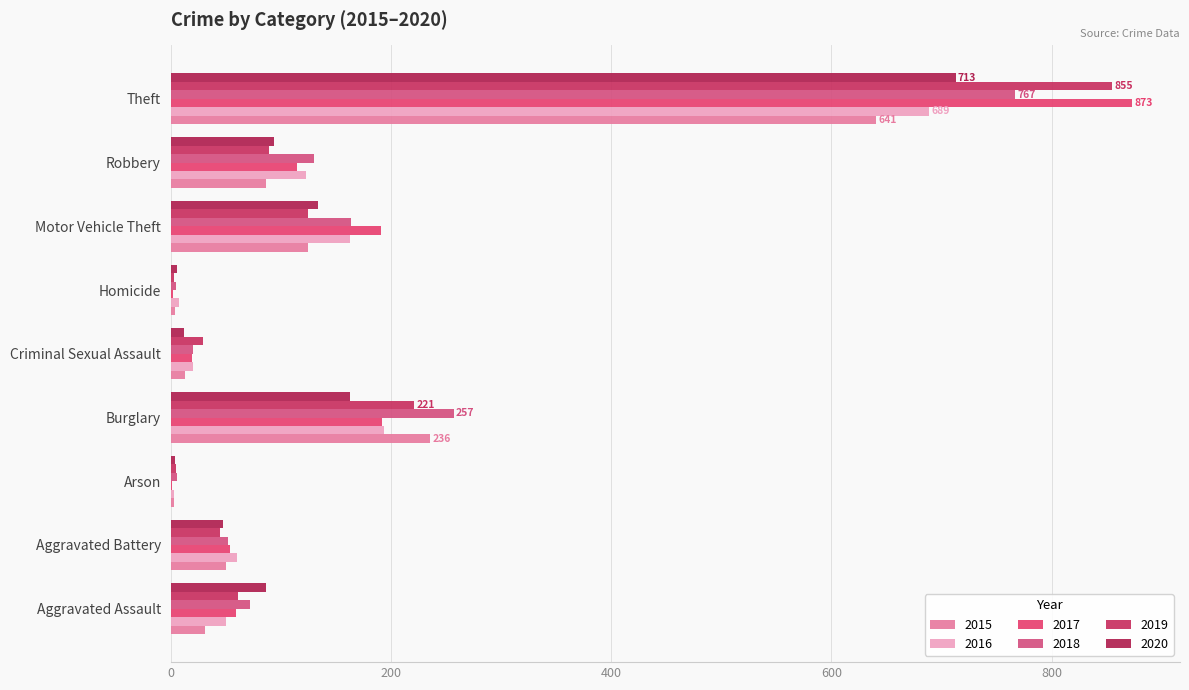

Read the 2020 value at Homicide.

6